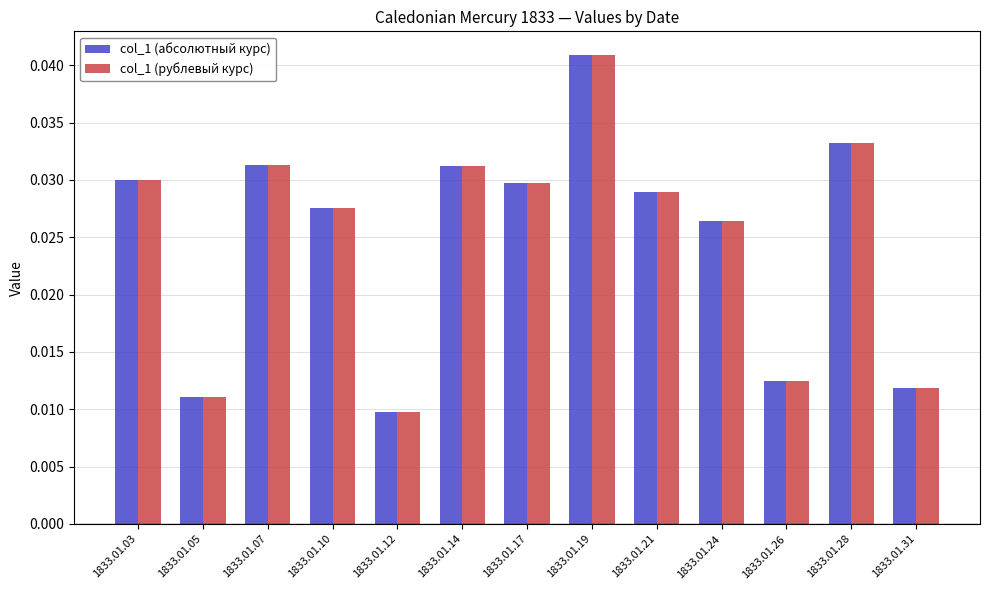

How many categories are shown in the chart?

13